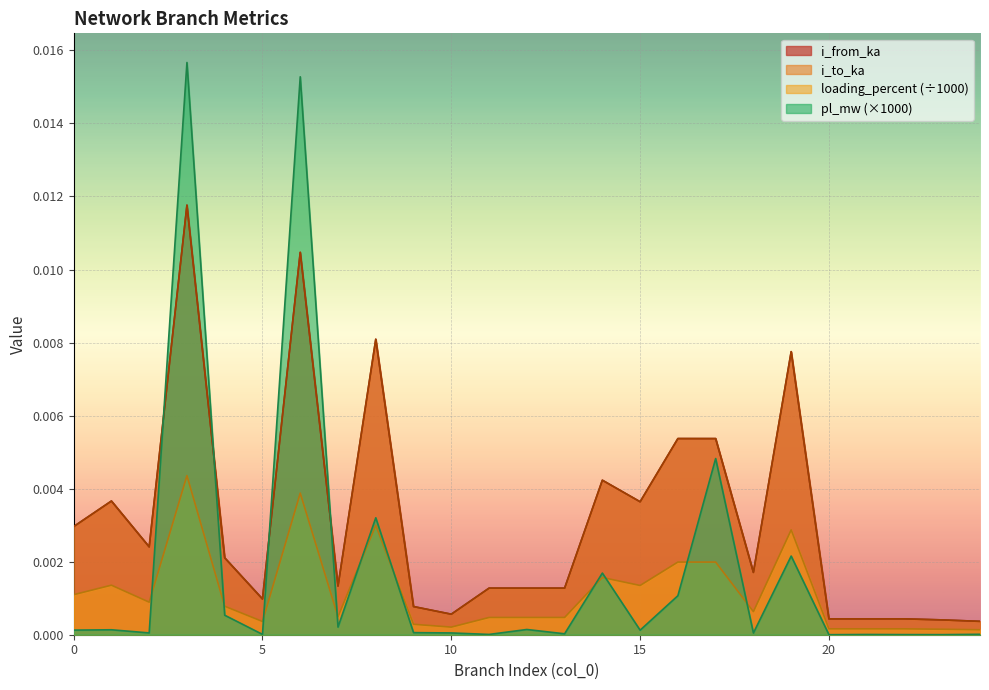

How many series are shown in this chart?

4